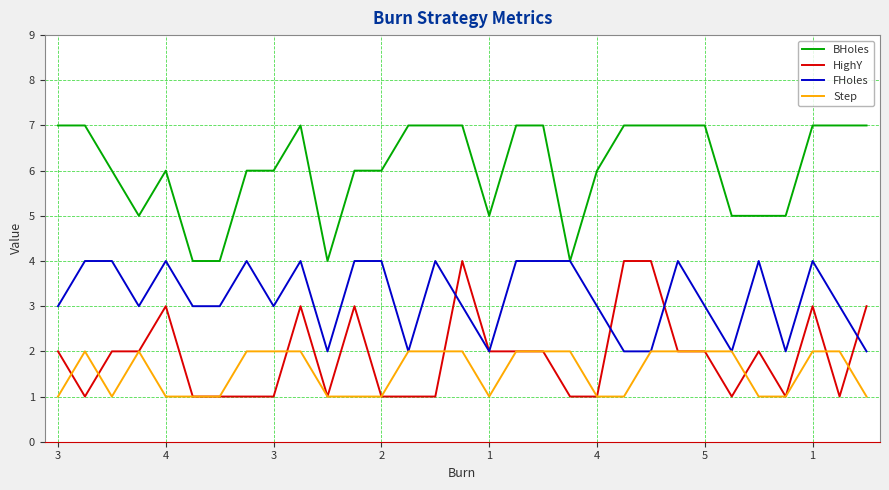

Which series has the largest total across all categories?

BHoles